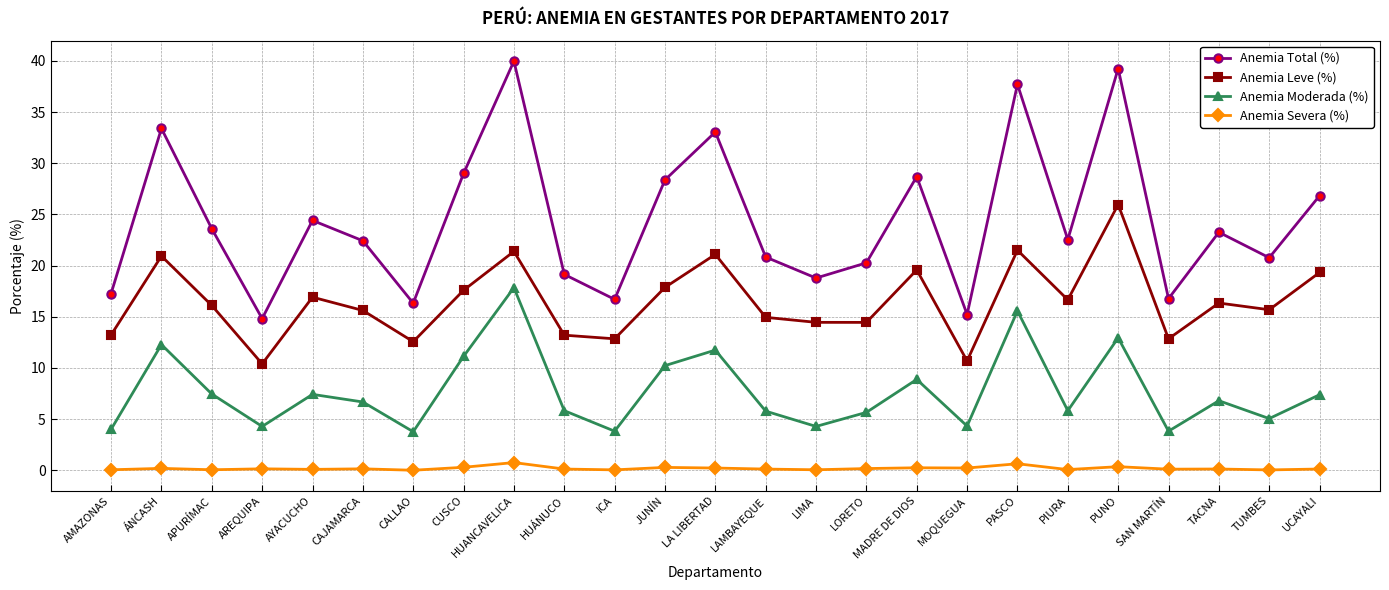

What is the value of the Anemia Severa (%) point at the 21st from the left?

0.3